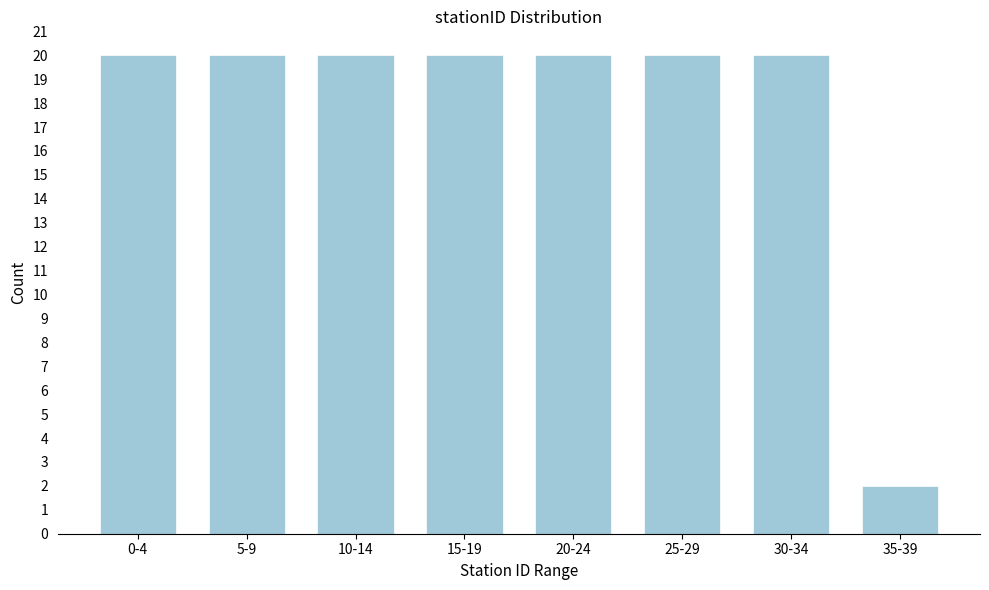

Reading left to right, what are all the values shown in this chart?

0-4=20	5-9=20	10-14=20	15-19=20	20-24=20	25-29=20	30-34=20	35-39=2